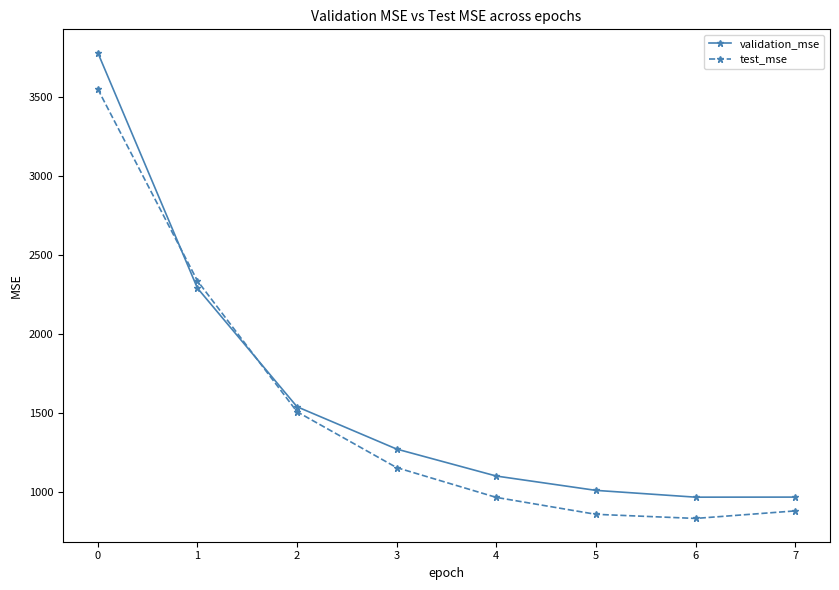

Which series has the largest range (max minus min)?

validation_mse